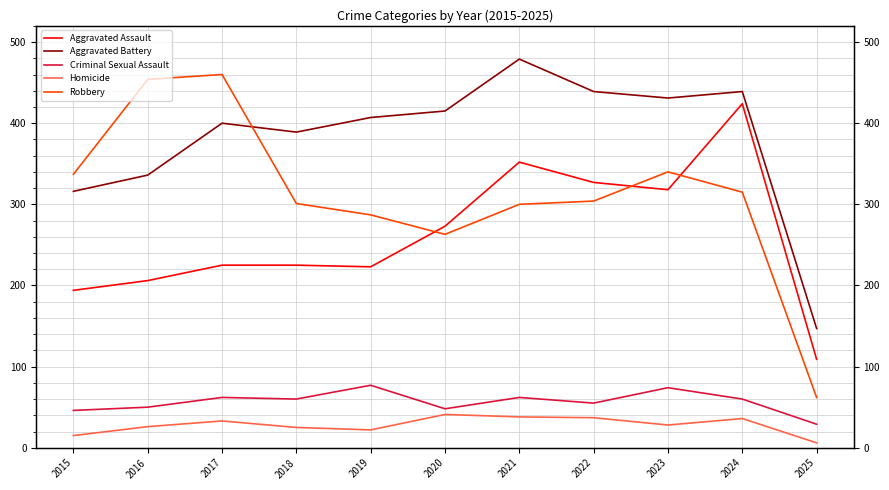

How many series are shown in this chart?

5